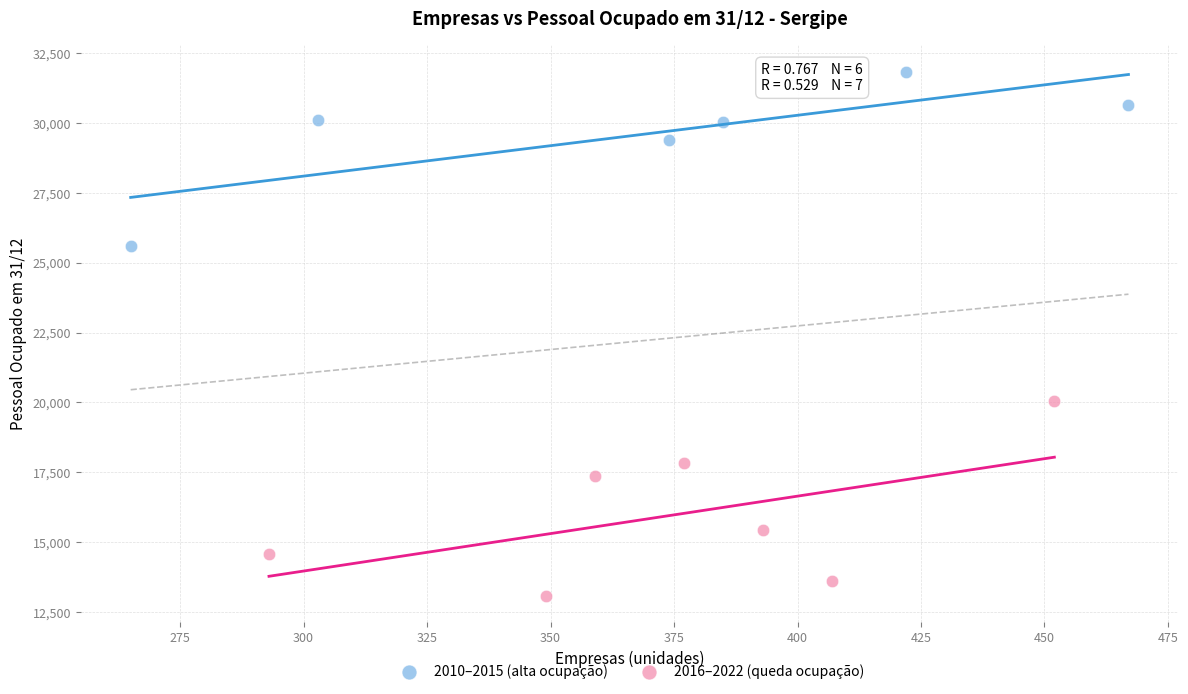

Which series reaches the maximum Y coordinate?

2010–2015 (alta ocupação)